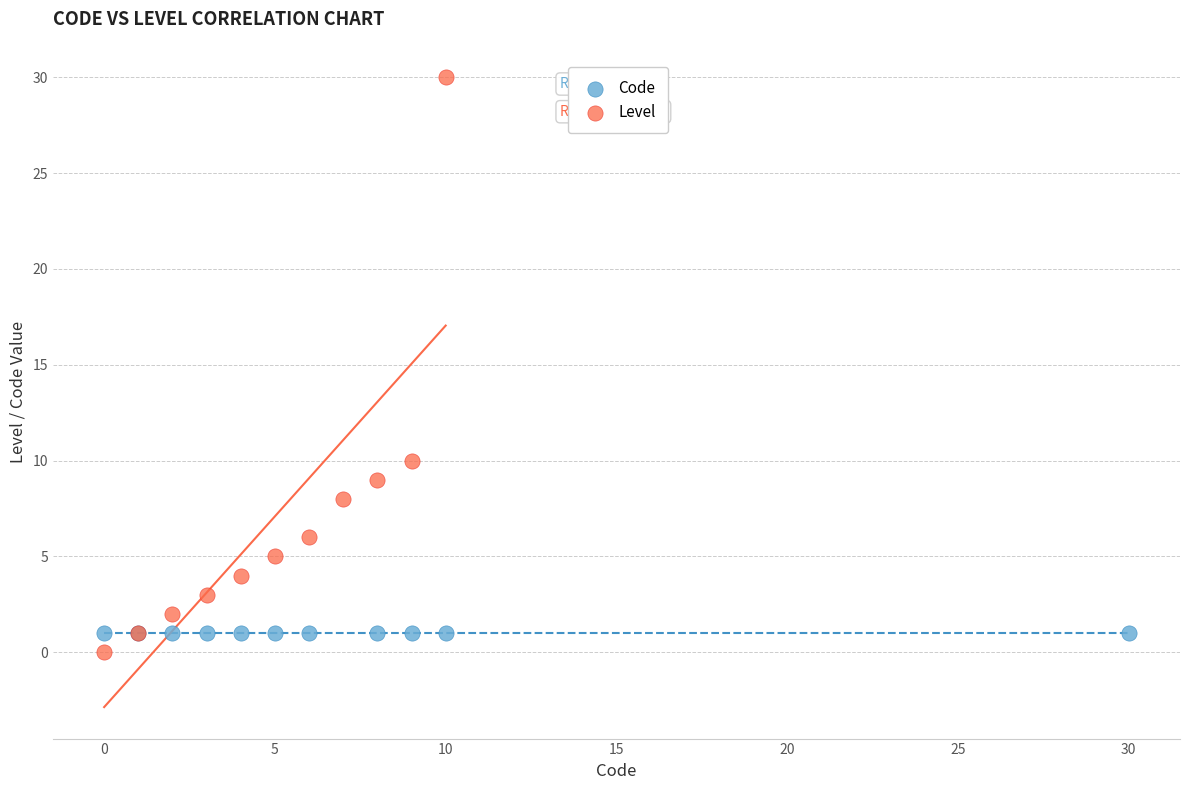

What are all the series names shown in the legend?

Code, Level